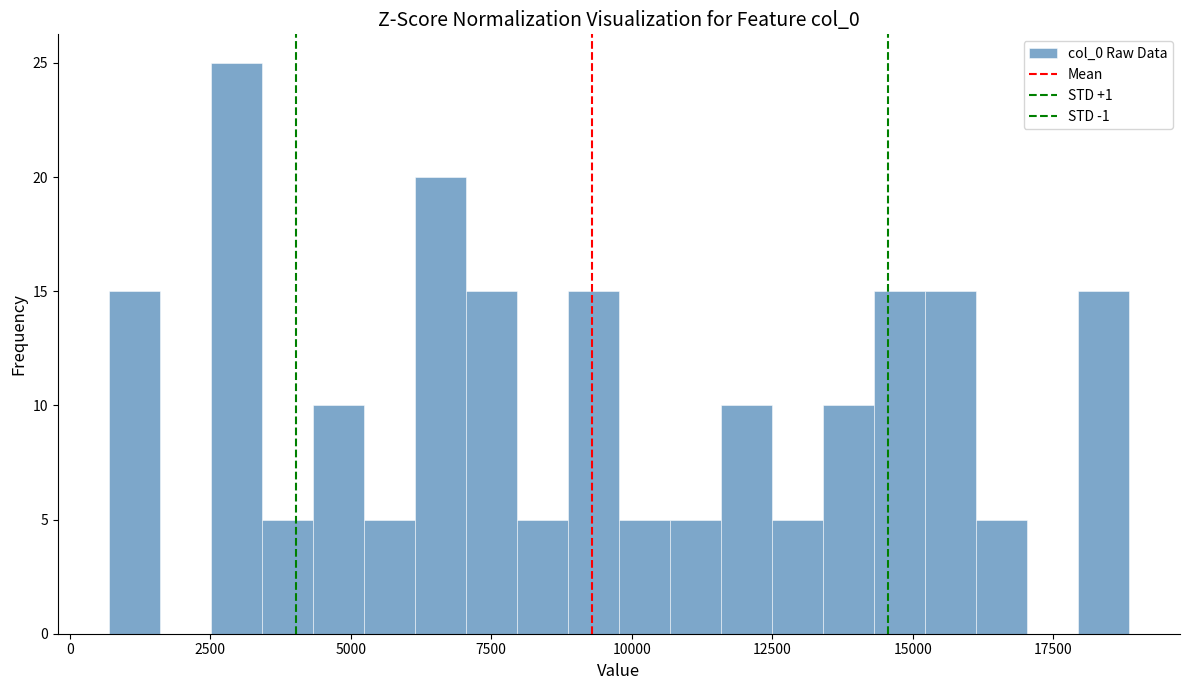

Read against the x-axis, roughly where is the centre of the tallest bar?

3000